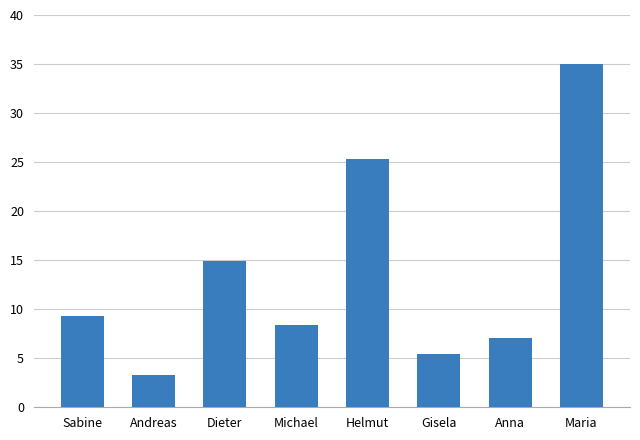

Approximately how many times larger is the value at Helmut compared to Gisela?

4.7